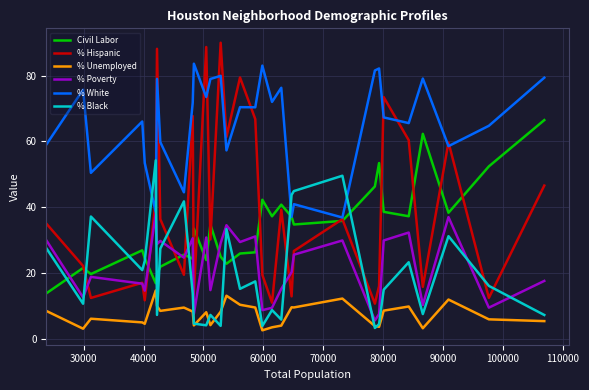

What is the greatest value displayed?

90.0